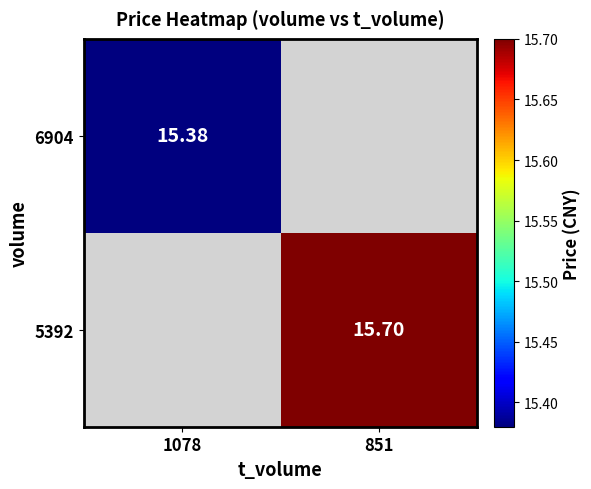

The value of 5392 at 851 is 21.5. True or false?

False